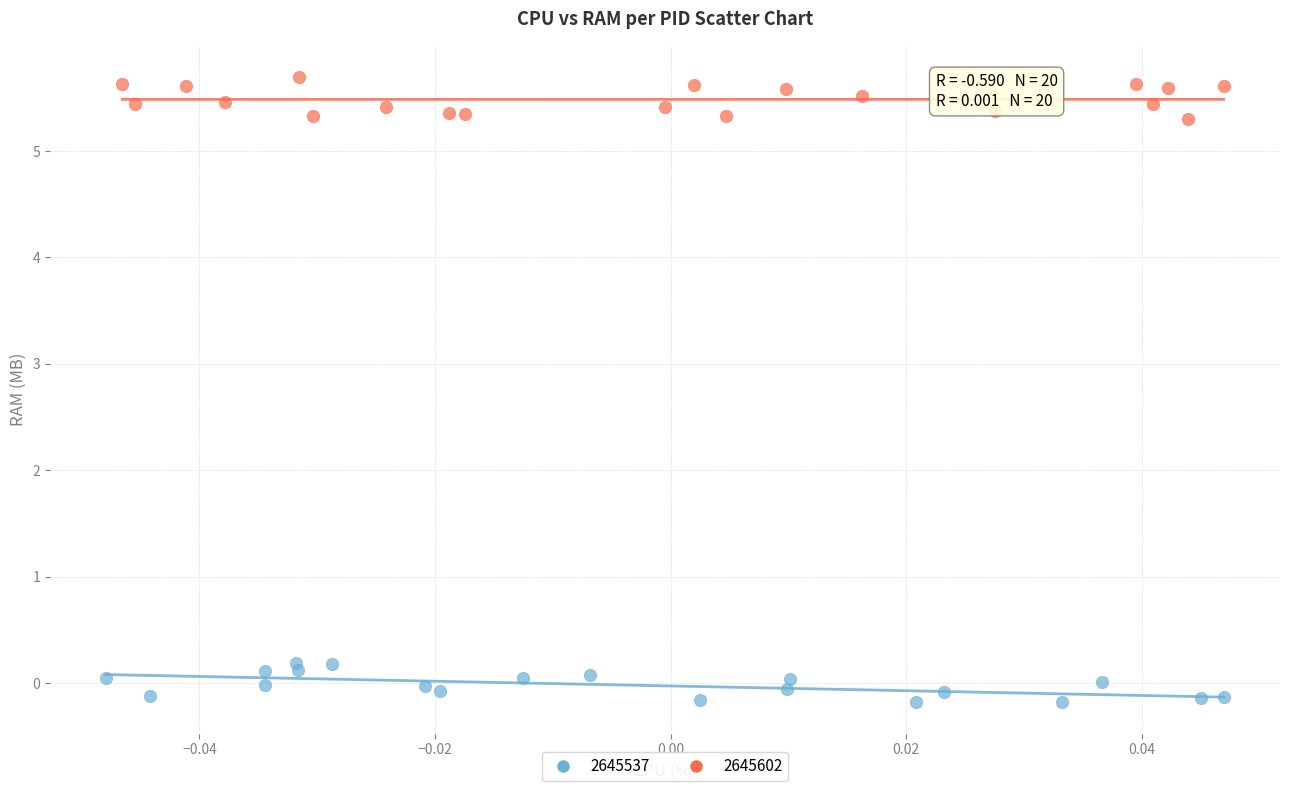

Which series reaches the maximum Y coordinate?

2645602